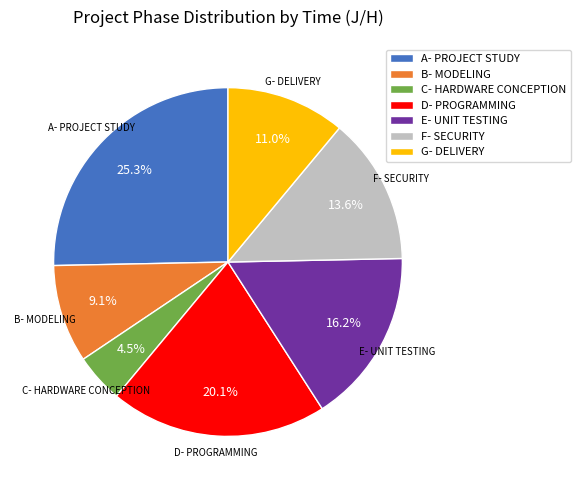

Do C- HARDWARE CONCEPTION and G- DELIVERY together represent more than half of the pie?

No